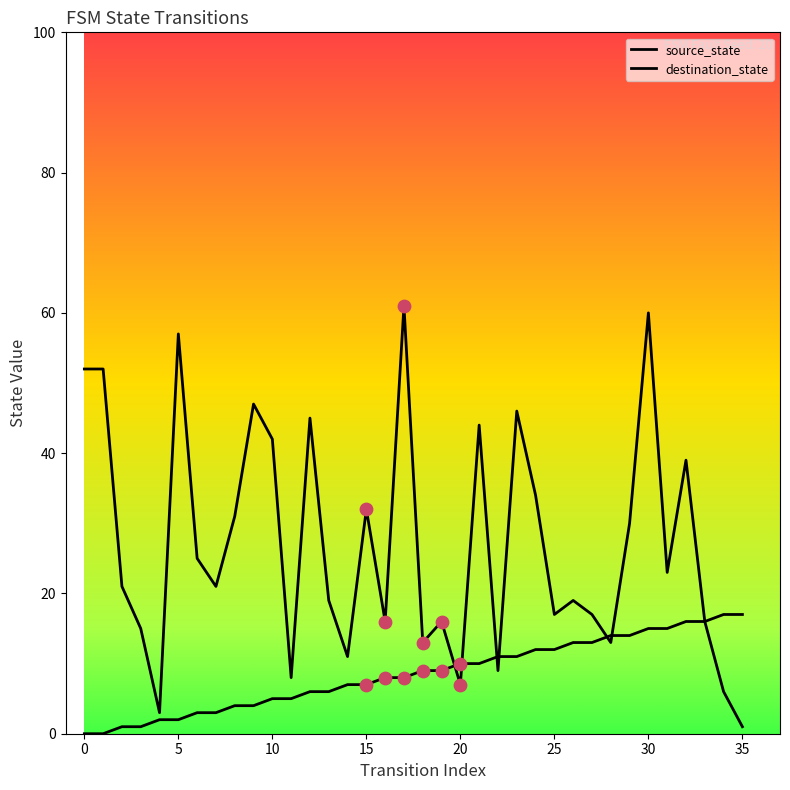

Which series contains the lowest Y value?

source_state